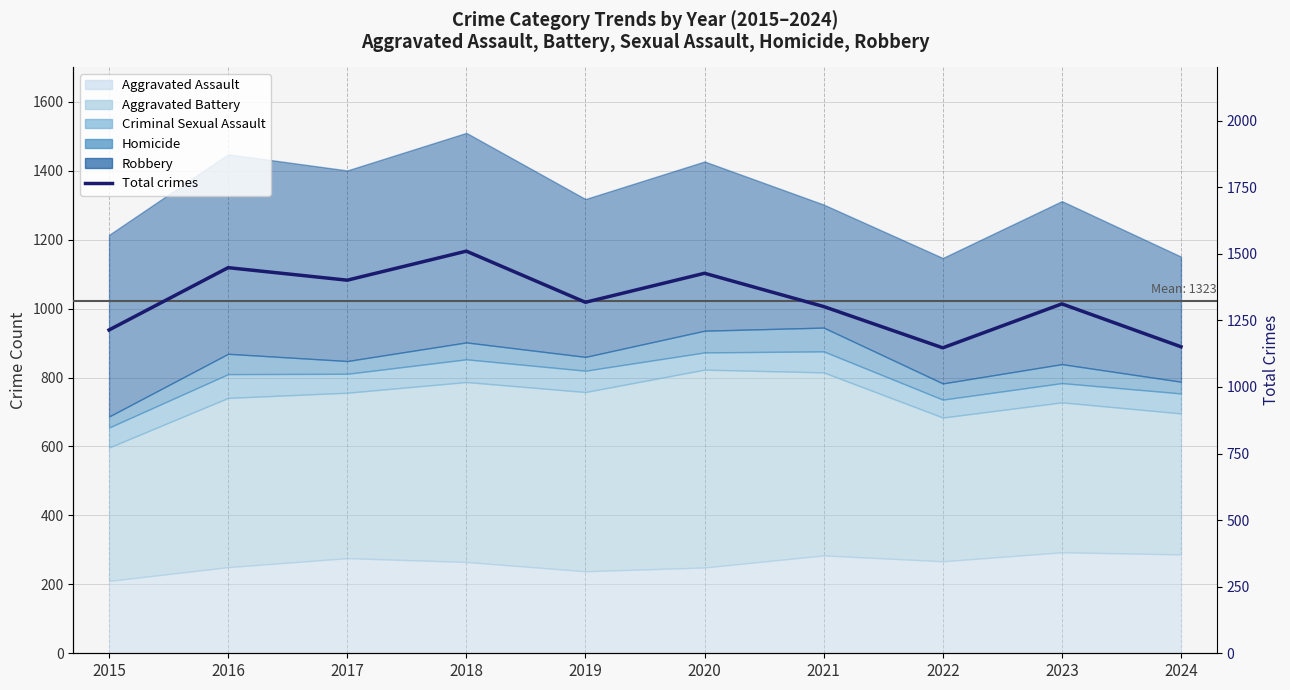

At which category does the chart reach its peak across all series?

2018